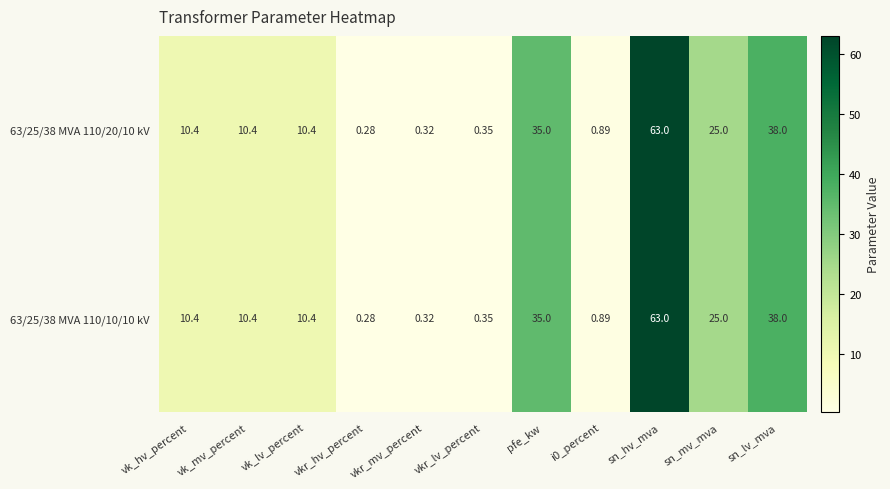

Where does the 63/25/38 MVA 110/20/10 kV series first go above 10?

vk_hv_percent